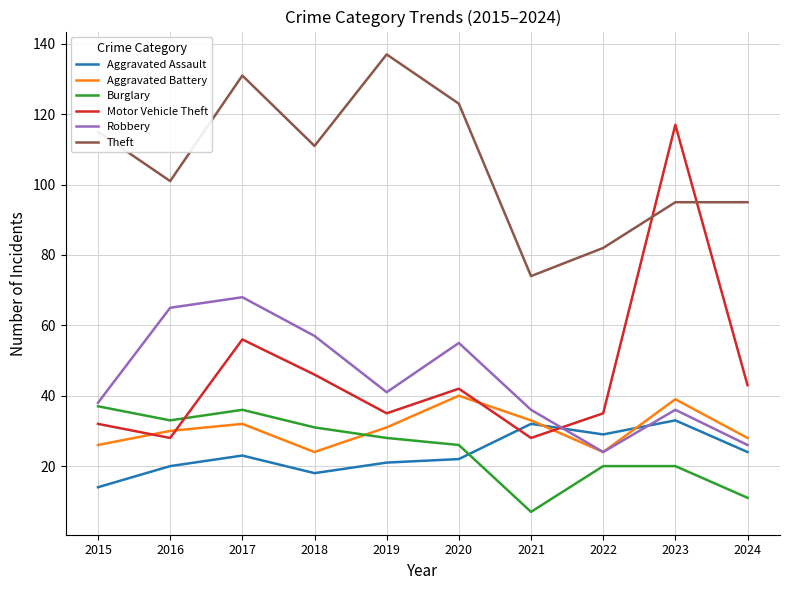

In Burglary, how many points are lower than both neighbors (excluding endpoints)?

2